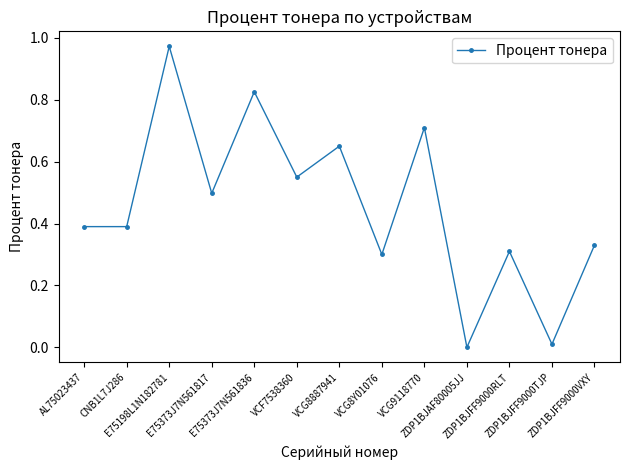

How many data points does each series have?

13